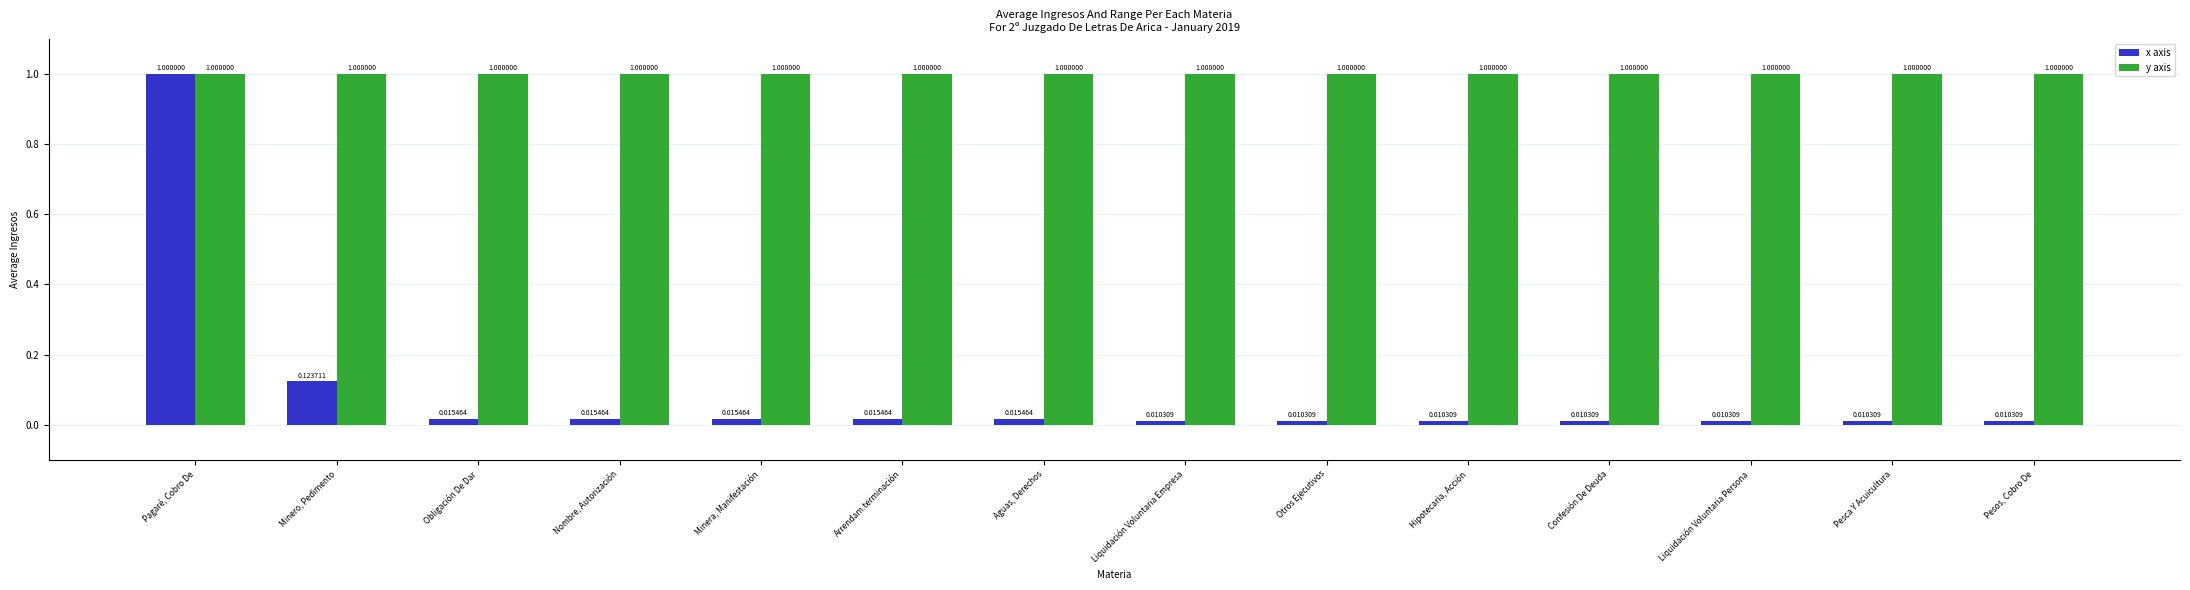

Rank the series at Otros Ejecutivos from lowest to highest value.

x axis, y axis